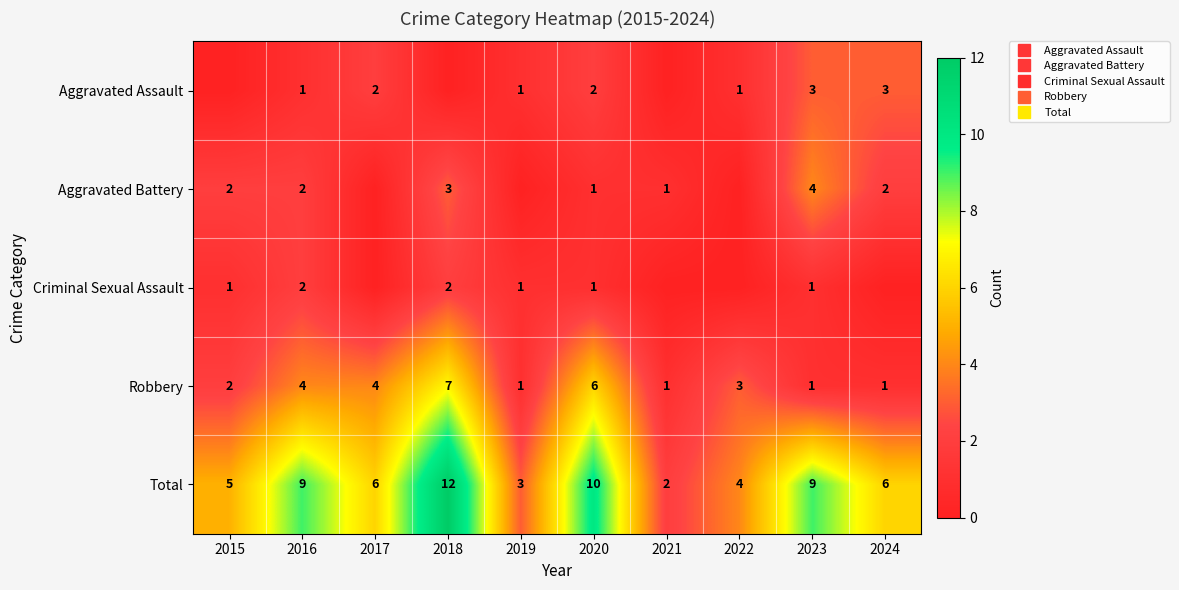

Count the Total values in the range 4 to 9.

6